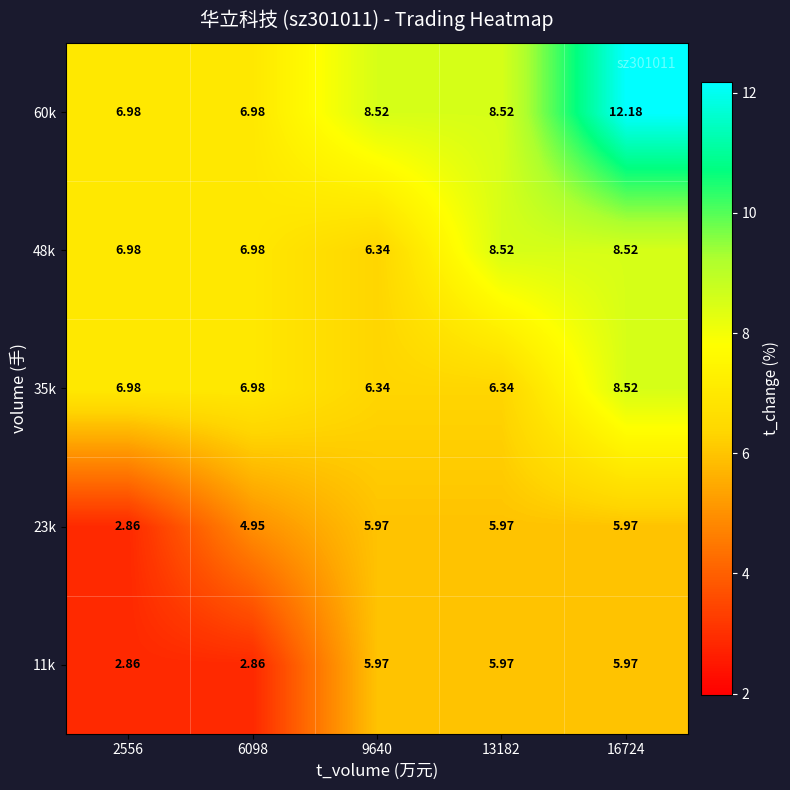

Is the value of 11k at 16724 greater than the value of 35k at 9640?

No